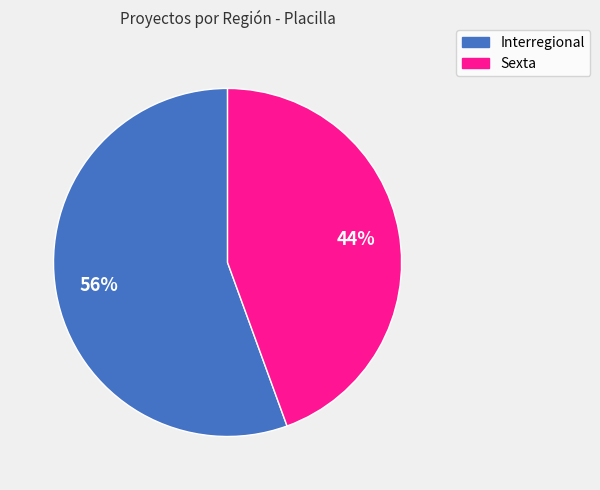

Is the sum of Interregional and Sexta greater than half?

Yes